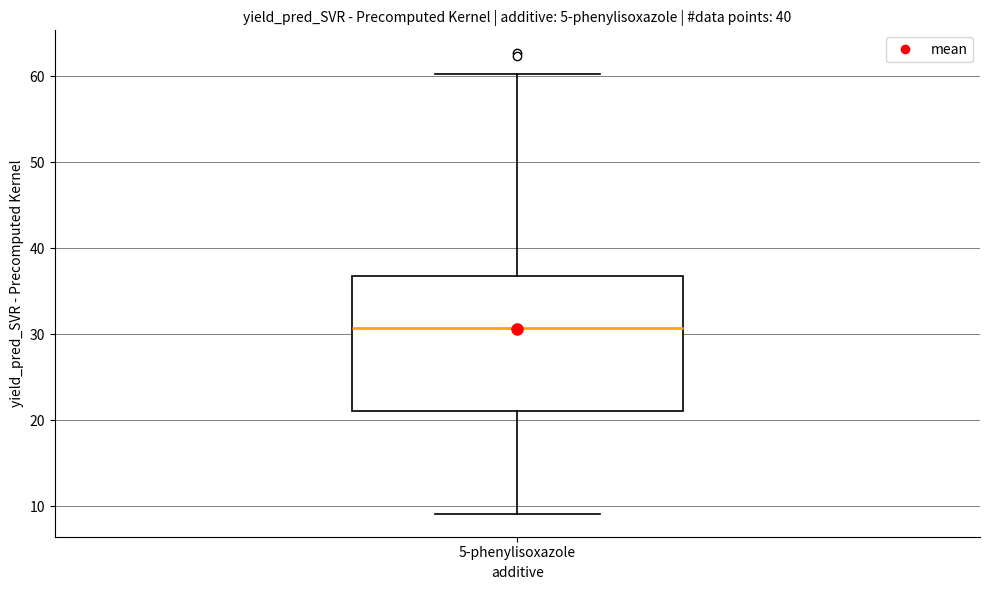

Where does the upper whisker of the box for 5-phenylisoxazole end on the y-axis? The values are not printed on the chart, so give them approximately, as read against the axis.

60